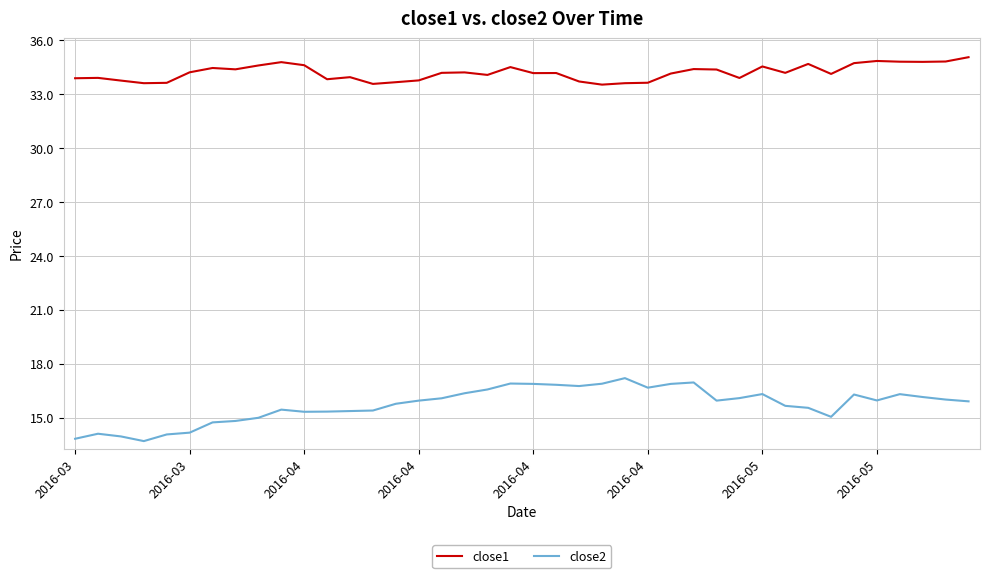

True or false: close2 and close1 intersect in this chart.

False